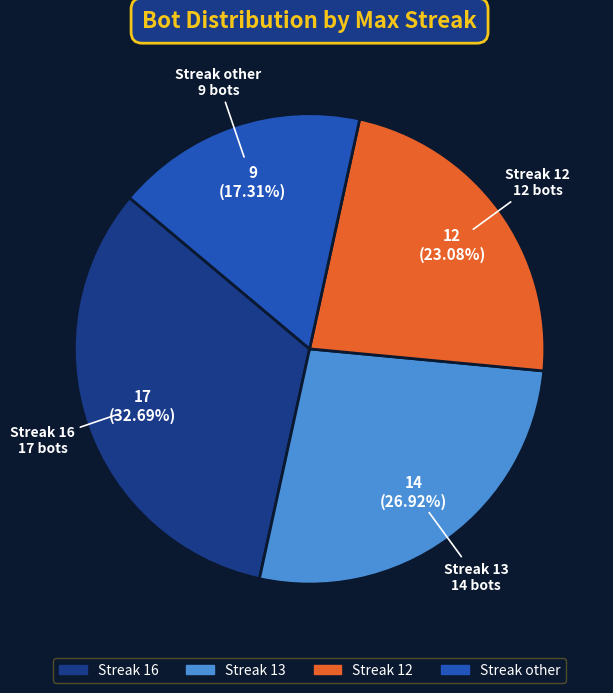

How many segments does this pie chart have?

4